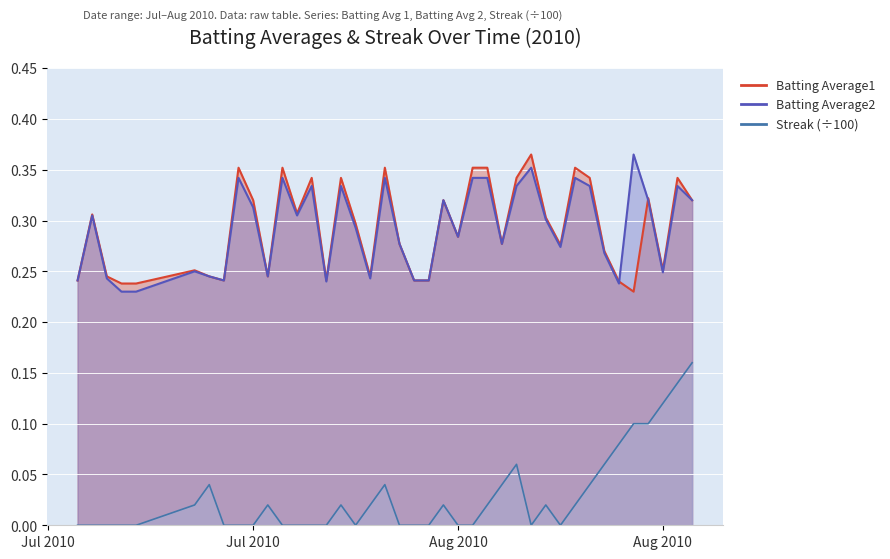

True or false: Streak has more than 2 interior local peaks.

True